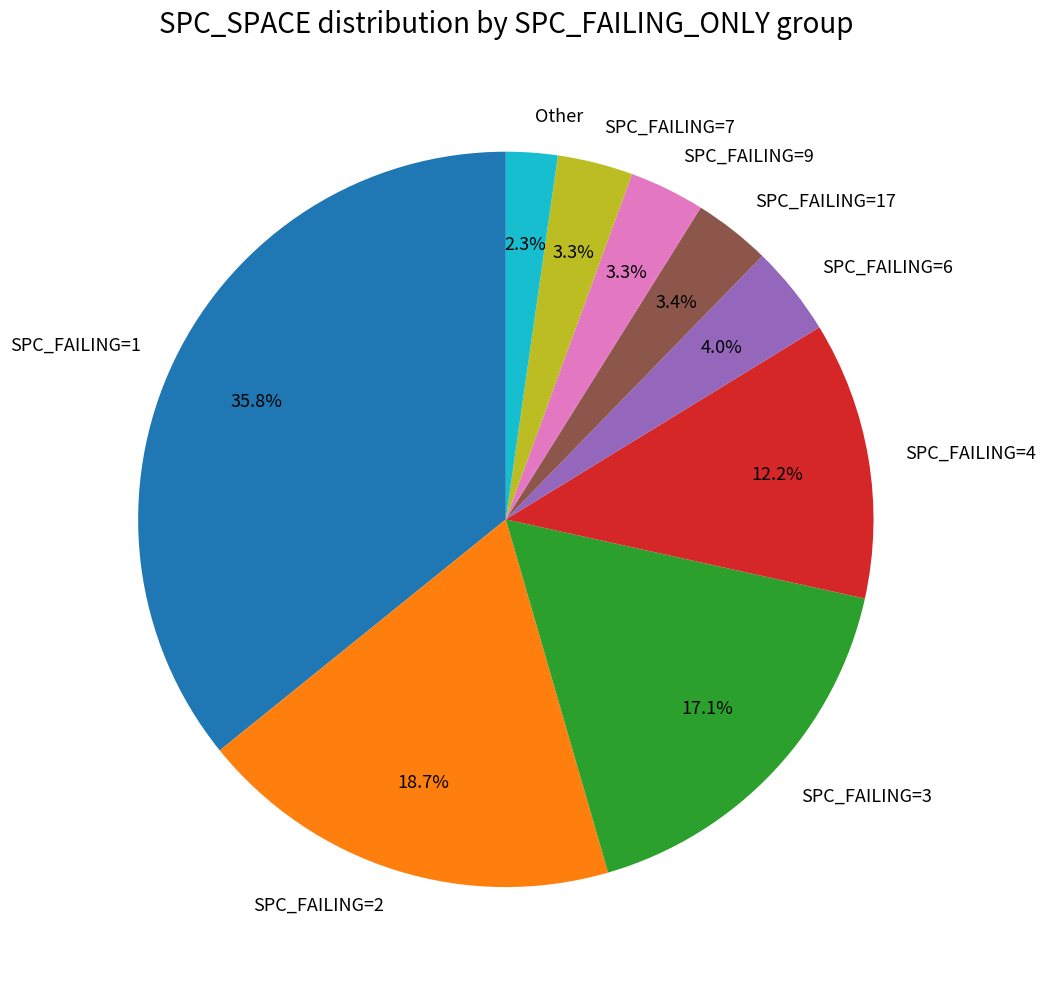

What percentage do SPC_FAILING=2 and SPC_FAILING=9 together represent?

22.0%